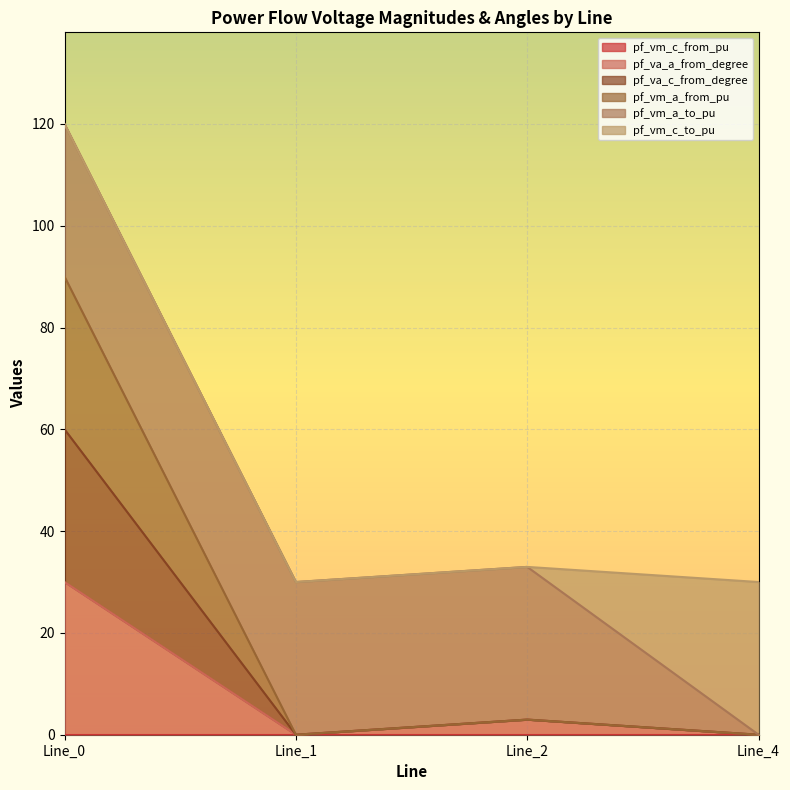

What is the total value across all series at Line_0?

120.0